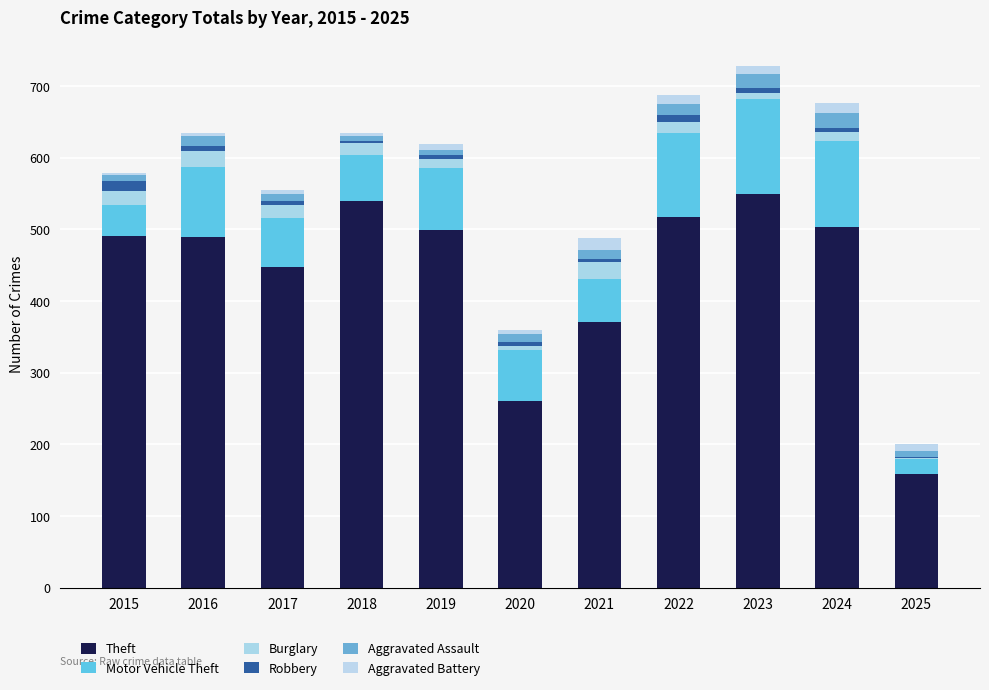

Rank the series at 2016 from highest to lowest value.

Theft, Motor Vehicle Theft, Burglary, Aggravated Assault, Robbery, Aggravated Battery